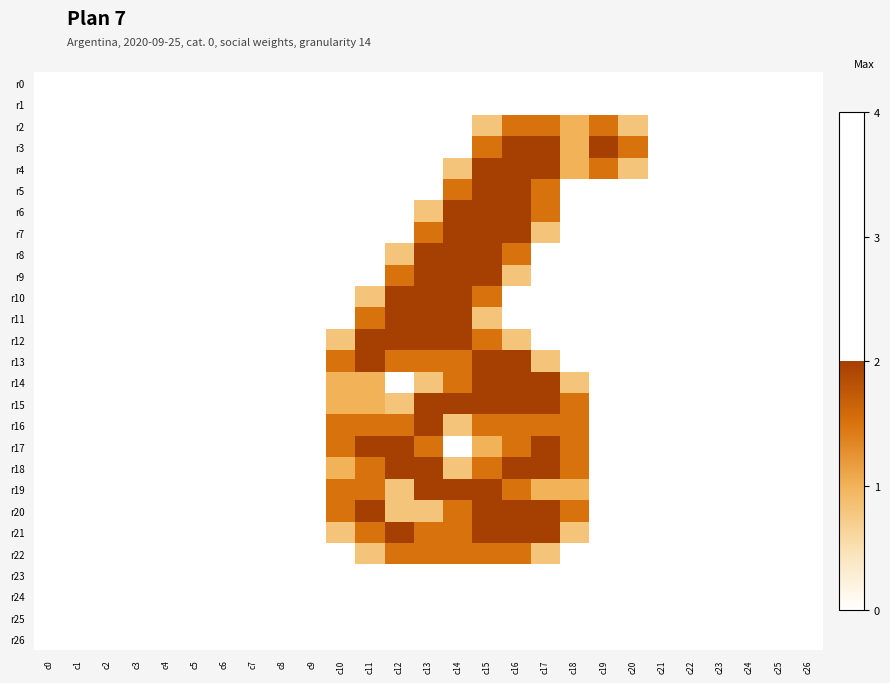

Reading right to left, transcribe all the data shown in this chart.

r0: c26=0.0	c25=0.0	c24=0.0	c23=0.0	c22=0.0	c21=0.0	c20=0.0	c19=0.0	c18=0.0	c17=0.0	c16=0.0	c15=0.0	c14=0.0	c13=0.0	c12=0.0	c11=0.0	c10=0.0	c9=0.0	c8=0.0	c7=0.0	c6=0.0	c5=0.0	c4=0.0	c3=0.0	c2=0.0	c1=0.0	c0=0.0
r1: c26=0.0	c25=0.0	c24=0.0	c23=0.0	c22=0.0	c21=0.0	c20=0.0	c19=0.0	c18=0.0	c17=0.0	c16=0.0	c15=0.0	c14=0.0	c13=0.0	c12=0.0	c11=0.0	c10=0.0	c9=0.0	c8=0.0	c7=0.0	c6=0.0	c5=0.0	c4=0.0	c3=0.0	c2=0.0	c1=0.0	c0=0.0
r2: c26=0.0	c25=0.0	c24=0.0	c23=0.0	c22=0.0	c21=0.0	c20=0.8	c19=1.5	c18=1.0	c17=1.5	c16=1.5	c15=0.8	c14=0.0	c13=0.0	c12=0.0	c11=0.0	c10=0.0	c9=0.0	c8=0.0	c7=0.0	c6=0.0	c5=0.0	c4=0.0	c3=0.0	c2=0.0	c1=0.0	c0=0.0
r3: c26=0.0	c25=0.0	c24=0.0	c23=0.0	c22=0.0	c21=0.0	c20=1.5	c19=2.0	c18=1.0	c17=2.0	c16=2.0	c15=1.5	c14=0.0	c13=0.0	c12=0.0	c11=0.0	c10=0.0	c9=0.0	c8=0.0	c7=0.0	c6=0.0	c5=0.0	c4=0.0	c3=0.0	c2=0.0	c1=0.0	c0=0.0
r4: c26=0.0	c25=0.0	c24=0.0	c23=0.0	c22=0.0	c21=0.0	c20=0.8	c19=1.5	c18=1.0	c17=2.0	c16=2.0	c15=2.0	c14=0.8	c13=0.0	c12=0.0	c11=0.0	c10=0.0	c9=0.0	c8=0.0	c7=0.0	c6=0.0	c5=0.0	c4=0.0	c3=0.0	c2=0.0	c1=0.0	c0=0.0
r5: c26=0.0	c25=0.0	c24=0.0	c23=0.0	c22=0.0	c21=0.0	c20=0.0	c19=0.0	c18=0.0	c17=1.5	c16=2.0	c15=2.0	c14=1.5	c13=0.0	c12=0.0	c11=0.0	c10=0.0	c9=0.0	c8=0.0	c7=0.0	c6=0.0	c5=0.0	c4=0.0	c3=0.0	c2=0.0	c1=0.0	c0=0.0
r6: c26=0.0	c25=0.0	c24=0.0	c23=0.0	c22=0.0	c21=0.0	c20=0.0	c19=0.0	c18=0.0	c17=1.5	c16=2.0	c15=2.0	c14=2.0	c13=0.8	c12=0.0	c11=0.0	c10=0.0	c9=0.0	c8=0.0	c7=0.0	c6=0.0	c5=0.0	c4=0.0	c3=0.0	c2=0.0	c1=0.0	c0=0.0
r7: c26=0.0	c25=0.0	c24=0.0	c23=0.0	c22=0.0	c21=0.0	c20=0.0	c19=0.0	c18=0.0	c17=0.8	c16=2.0	c15=2.0	c14=2.0	c13=1.5	c12=0.0	c11=0.0	c10=0.0	c9=0.0	c8=0.0	c7=0.0	c6=0.0	c5=0.0	c4=0.0	c3=0.0	c2=0.0	c1=0.0	c0=0.0
r8: c26=0.0	c25=0.0	c24=0.0	c23=0.0	c22=0.0	c21=0.0	c20=0.0	c19=0.0	c18=0.0	c17=0.0	c16=1.5	c15=2.0	c14=2.0	c13=2.0	c12=0.8	c11=0.0	c10=0.0	c9=0.0	c8=0.0	c7=0.0	c6=0.0	c5=0.0	c4=0.0	c3=0.0	c2=0.0	c1=0.0	c0=0.0
r9: c26=0.0	c25=0.0	c24=0.0	c23=0.0	c22=0.0	c21=0.0	c20=0.0	c19=0.0	c18=0.0	c17=0.0	c16=0.8	c15=2.0	c14=2.0	c13=2.0	c12=1.5	c11=0.0	c10=0.0	c9=0.0	c8=0.0	c7=0.0	c6=0.0	c5=0.0	c4=0.0	c3=0.0	c2=0.0	c1=0.0	c0=0.0
r10: c26=0.0	c25=0.0	c24=0.0	c23=0.0	c22=0.0	c21=0.0	c20=0.0	c19=0.0	c18=0.0	c17=0.0	c16=0.0	c15=1.5	c14=2.0	c13=2.0	c12=2.0	c11=0.8	c10=0.0	c9=0.0	c8=0.0	c7=0.0	c6=0.0	c5=0.0	c4=0.0	c3=0.0	c2=0.0	c1=0.0	c0=0.0
r11: c26=0.0	c25=0.0	c24=0.0	c23=0.0	c22=0.0	c21=0.0	c20=0.0	c19=0.0	c18=0.0	c17=0.0	c16=0.0	c15=0.8	c14=2.0	c13=2.0	c12=2.0	c11=1.5	c10=0.0	c9=0.0	c8=0.0	c7=0.0	c6=0.0	c5=0.0	c4=0.0	c3=0.0	c2=0.0	c1=0.0	c0=0.0
r12: c26=0.0	c25=0.0	c24=0.0	c23=0.0	c22=0.0	c21=0.0	c20=0.0	c19=0.0	c18=0.0	c17=0.0	c16=0.8	c15=1.5	c14=2.0	c13=2.0	c12=2.0	c11=2.0	c10=0.8	c9=0.0	c8=0.0	c7=0.0	c6=0.0	c5=0.0	c4=0.0	c3=0.0	c2=0.0	c1=0.0	c0=0.0
r13: c26=0.0	c25=0.0	c24=0.0	c23=0.0	c22=0.0	c21=0.0	c20=0.0	c19=0.0	c18=0.0	c17=0.8	c16=2.0	c15=2.0	c14=1.5	c13=1.5	c12=1.5	c11=2.0	c10=1.5	c9=0.0	c8=0.0	c7=0.0	c6=0.0	c5=0.0	c4=0.0	c3=0.0	c2=0.0	c1=0.0	c0=0.0
r14: c26=0.0	c25=0.0	c24=0.0	c23=0.0	c22=0.0	c21=0.0	c20=0.0	c19=0.0	c18=0.8	c17=2.0	c16=2.0	c15=2.0	c14=1.5	c13=0.8	c12=0.0	c11=1.0	c10=1.0	c9=0.0	c8=0.0	c7=0.0	c6=0.0	c5=0.0	c4=0.0	c3=0.0	c2=0.0	c1=0.0	c0=0.0
r15: c26=0.0	c25=0.0	c24=0.0	c23=0.0	c22=0.0	c21=0.0	c20=0.0	c19=0.0	c18=1.5	c17=2.0	c16=2.0	c15=2.0	c14=2.0	c13=2.0	c12=0.8	c11=1.0	c10=1.0	c9=0.0	c8=0.0	c7=0.0	c6=0.0	c5=0.0	c4=0.0	c3=0.0	c2=0.0	c1=0.0	c0=0.0
r16: c26=0.0	c25=0.0	c24=0.0	c23=0.0	c22=0.0	c21=0.0	c20=0.0	c19=0.0	c18=1.5	c17=1.5	c16=1.5	c15=1.5	c14=0.8	c13=2.0	c12=1.5	c11=1.5	c10=1.5	c9=0.0	c8=0.0	c7=0.0	c6=0.0	c5=0.0	c4=0.0	c3=0.0	c2=0.0	c1=0.0	c0=0.0
r17: c26=0.0	c25=0.0	c24=0.0	c23=0.0	c22=0.0	c21=0.0	c20=0.0	c19=0.0	c18=1.5	c17=2.0	c16=1.5	c15=1.0	c14=0.0	c13=1.5	c12=2.0	c11=2.0	c10=1.5	c9=0.0	c8=0.0	c7=0.0	c6=0.0	c5=0.0	c4=0.0	c3=0.0	c2=0.0	c1=0.0	c0=0.0
r18: c26=0.0	c25=0.0	c24=0.0	c23=0.0	c22=0.0	c21=0.0	c20=0.0	c19=0.0	c18=1.5	c17=2.0	c16=2.0	c15=1.5	c14=0.8	c13=2.0	c12=2.0	c11=1.5	c10=1.0	c9=0.0	c8=0.0	c7=0.0	c6=0.0	c5=0.0	c4=0.0	c3=0.0	c2=0.0	c1=0.0	c0=0.0
r19: c26=0.0	c25=0.0	c24=0.0	c23=0.0	c22=0.0	c21=0.0	c20=0.0	c19=0.0	c18=1.0	c17=1.0	c16=1.5	c15=2.0	c14=2.0	c13=2.0	c12=0.8	c11=1.5	c10=1.5	c9=0.0	c8=0.0	c7=0.0	c6=0.0	c5=0.0	c4=0.0	c3=0.0	c2=0.0	c1=0.0	c0=0.0
r20: c26=0.0	c25=0.0	c24=0.0	c23=0.0	c22=0.0	c21=0.0	c20=0.0	c19=0.0	c18=1.5	c17=2.0	c16=2.0	c15=2.0	c14=1.5	c13=0.8	c12=0.8	c11=2.0	c10=1.5	c9=0.0	c8=0.0	c7=0.0	c6=0.0	c5=0.0	c4=0.0	c3=0.0	c2=0.0	c1=0.0	c0=0.0
r21: c26=0.0	c25=0.0	c24=0.0	c23=0.0	c22=0.0	c21=0.0	c20=0.0	c19=0.0	c18=0.8	c17=2.0	c16=2.0	c15=2.0	c14=1.5	c13=1.5	c12=2.0	c11=1.5	c10=0.8	c9=0.0	c8=0.0	c7=0.0	c6=0.0	c5=0.0	c4=0.0	c3=0.0	c2=0.0	c1=0.0	c0=0.0
r22: c26=0.0	c25=0.0	c24=0.0	c23=0.0	c22=0.0	c21=0.0	c20=0.0	c19=0.0	c18=0.0	c17=0.8	c16=1.5	c15=1.5	c14=1.5	c13=1.5	c12=1.5	c11=0.8	c10=0.0	c9=0.0	c8=0.0	c7=0.0	c6=0.0	c5=0.0	c4=0.0	c3=0.0	c2=0.0	c1=0.0	c0=0.0
r23: c26=0.0	c25=0.0	c24=0.0	c23=0.0	c22=0.0	c21=0.0	c20=0.0	c19=0.0	c18=0.0	c17=0.0	c16=0.0	c15=0.0	c14=0.0	c13=0.0	c12=0.0	c11=0.0	c10=0.0	c9=0.0	c8=0.0	c7=0.0	c6=0.0	c5=0.0	c4=0.0	c3=0.0	c2=0.0	c1=0.0	c0=0.0
r24: c26=0.0	c25=0.0	c24=0.0	c23=0.0	c22=0.0	c21=0.0	c20=0.0	c19=0.0	c18=0.0	c17=0.0	c16=0.0	c15=0.0	c14=0.0	c13=0.0	c12=0.0	c11=0.0	c10=0.0	c9=0.0	c8=0.0	c7=0.0	c6=0.0	c5=0.0	c4=0.0	c3=0.0	c2=0.0	c1=0.0	c0=0.0
r25: c26=0.0	c25=0.0	c24=0.0	c23=0.0	c22=0.0	c21=0.0	c20=0.0	c19=0.0	c18=0.0	c17=0.0	c16=0.0	c15=0.0	c14=0.0	c13=0.0	c12=0.0	c11=0.0	c10=0.0	c9=0.0	c8=0.0	c7=0.0	c6=0.0	c5=0.0	c4=0.0	c3=0.0	c2=0.0	c1=0.0	c0=0.0
r26: c26=0.0	c25=0.0	c24=0.0	c23=0.0	c22=0.0	c21=0.0	c20=0.0	c19=0.0	c18=0.0	c17=0.0	c16=0.0	c15=0.0	c14=0.0	c13=0.0	c12=0.0	c11=0.0	c10=0.0	c9=0.0	c8=0.0	c7=0.0	c6=0.0	c5=0.0	c4=0.0	c3=0.0	c2=0.0	c1=0.0	c0=0.0